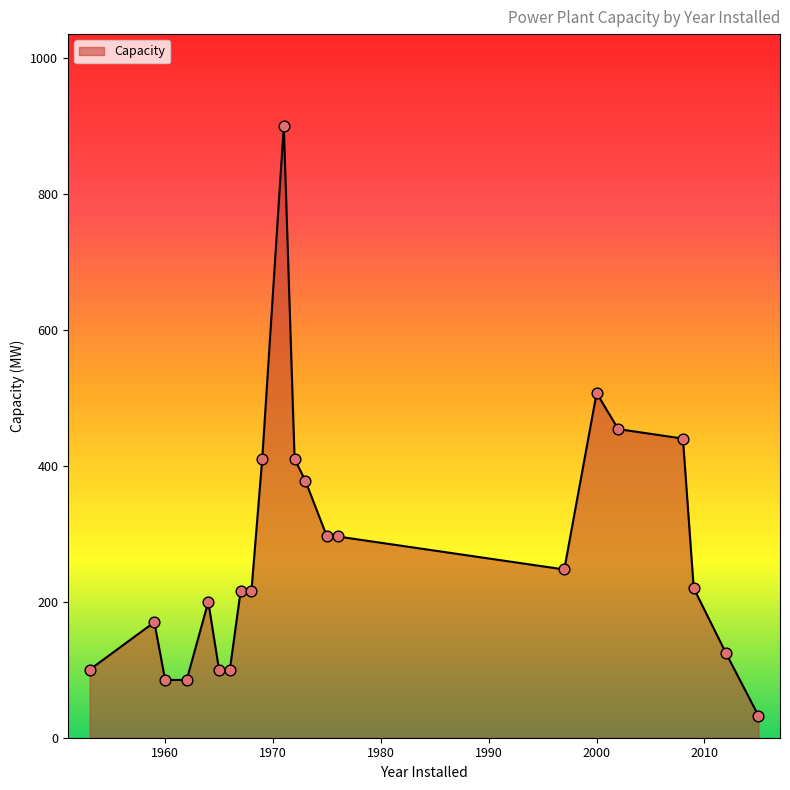

What is the maximum value shown in the chart?

900.0